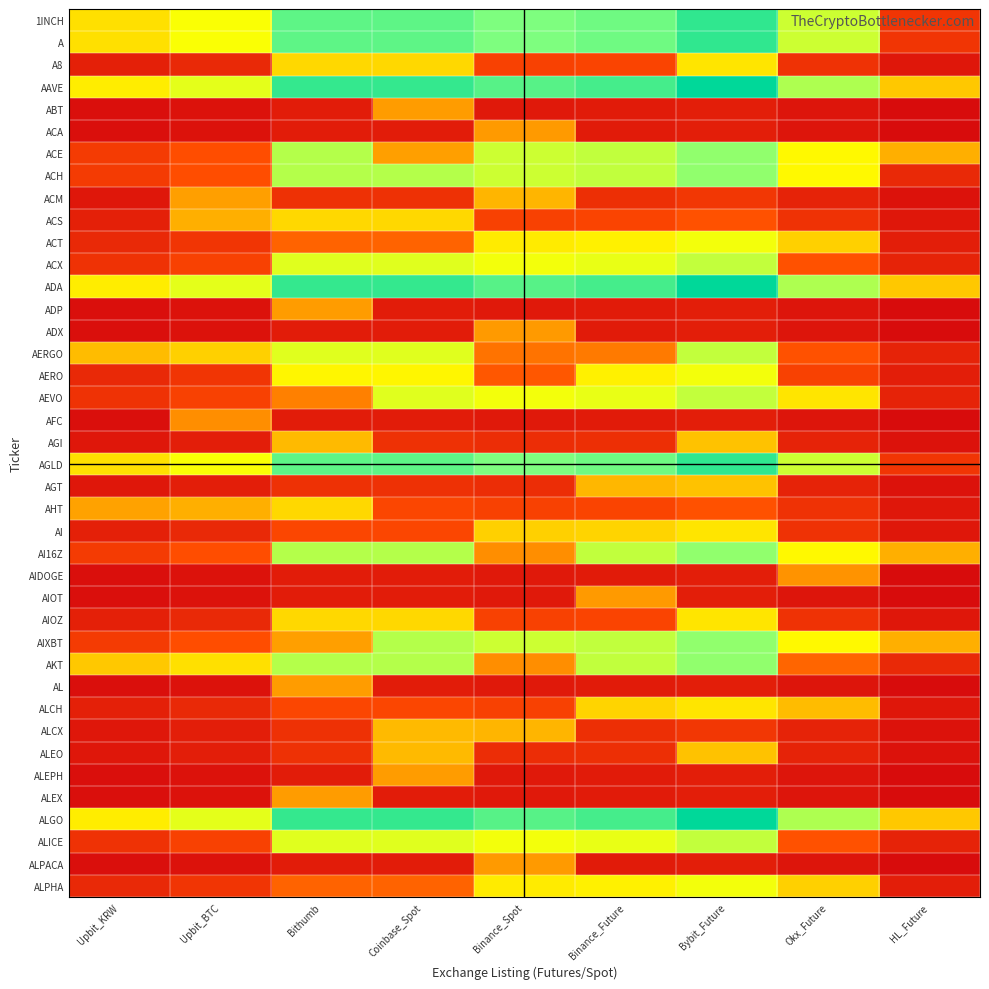

What is the spread (max minus min) of values at Okx_Future?

0.7